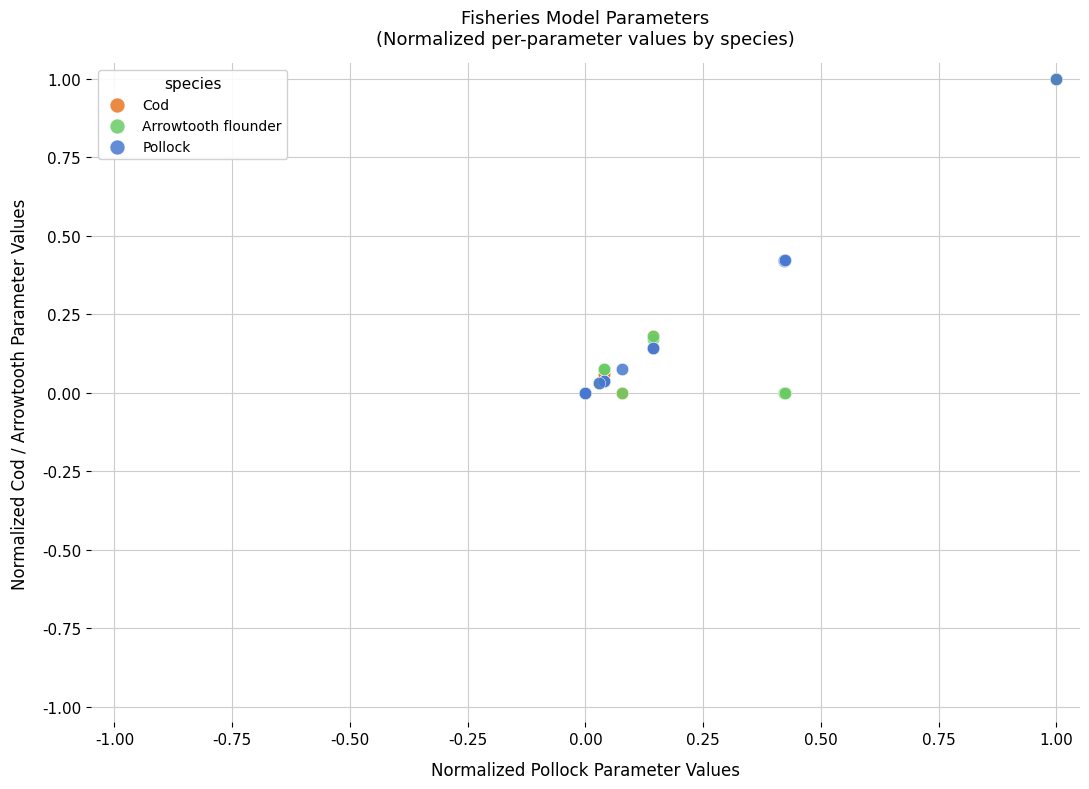

What are all the series names shown in the legend?

Cod, Arrowtooth flounder, Pollock